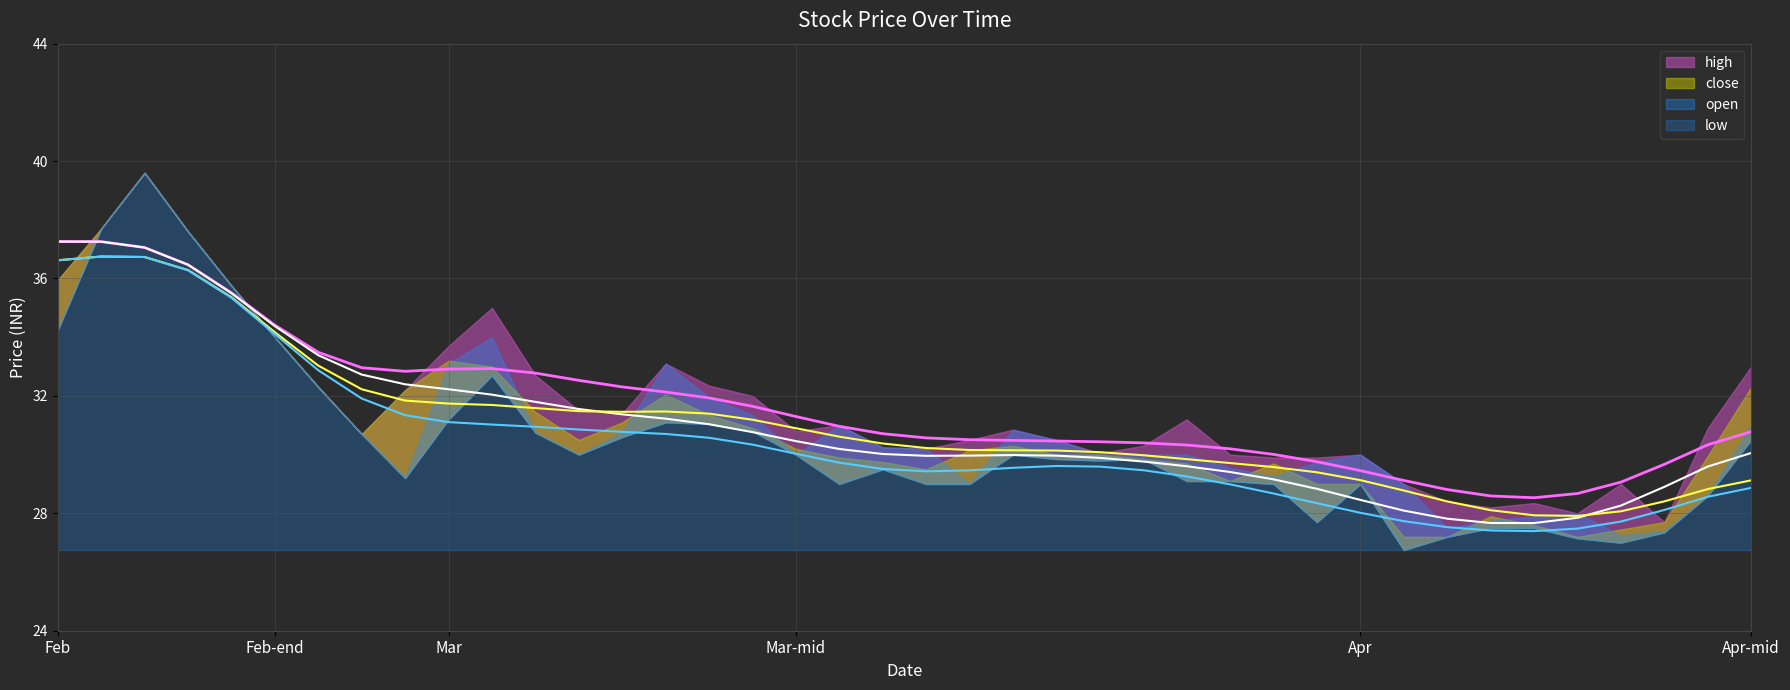

In high, how many points are lower than both neighbors (excluding endpoints)?

8